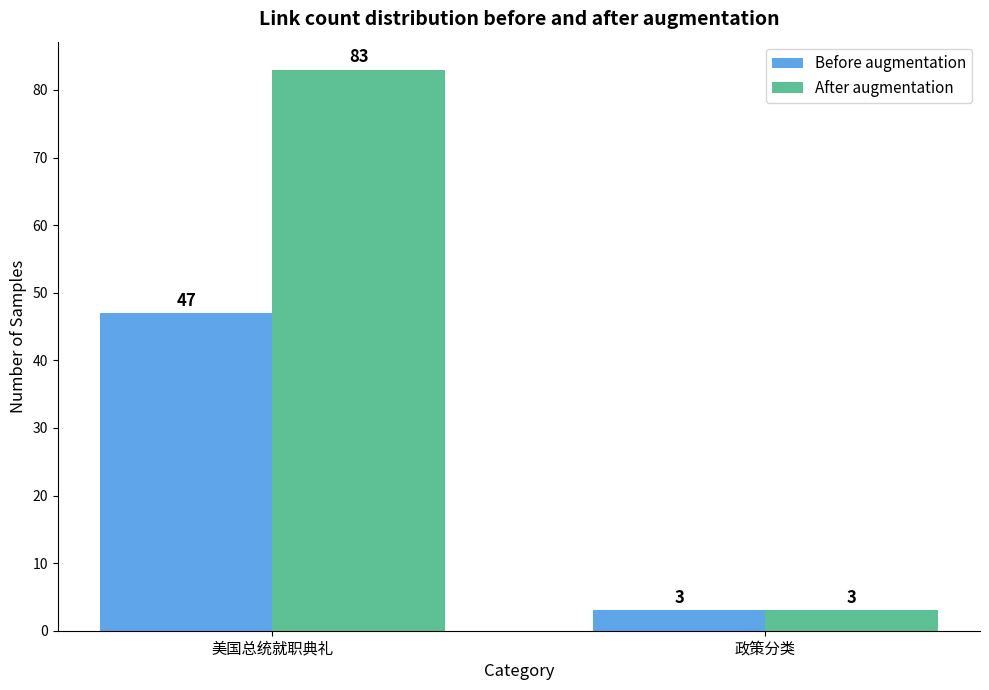

What is the sum of the Before augmentation values at 美国总统就职典礼 and 政策分类?

50